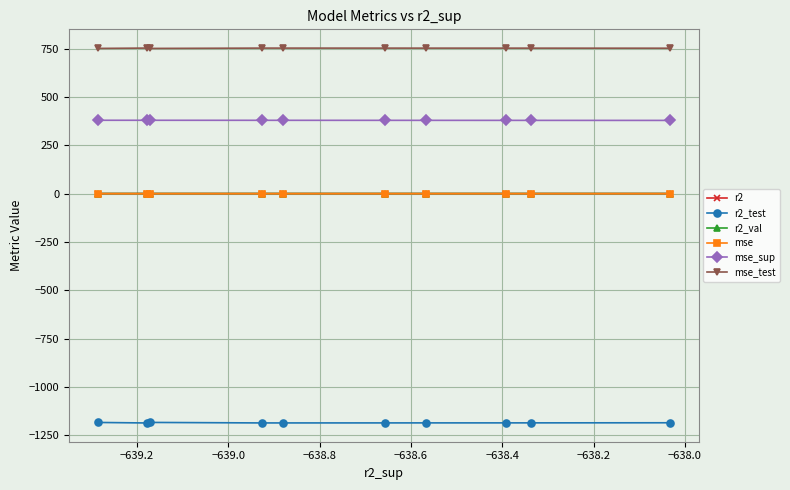

What is the value of the mse_test point at the 2nd from the left?

753.8